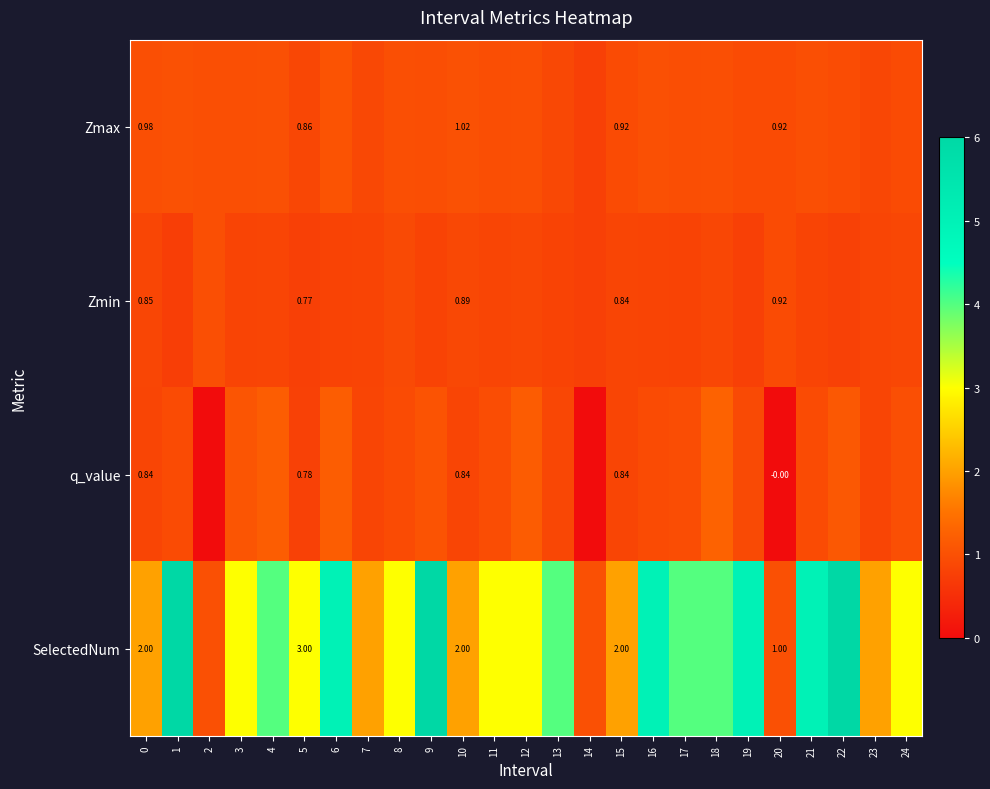

Which series changed the most between 15 and 20?

SelectedNum